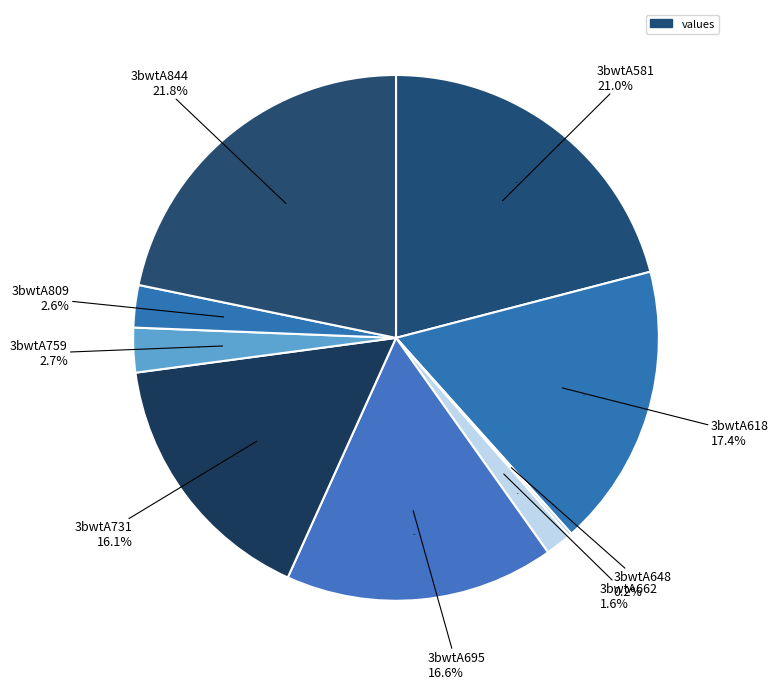

The 3bwtA618 slice represents 17% of the pie. True or false?

True